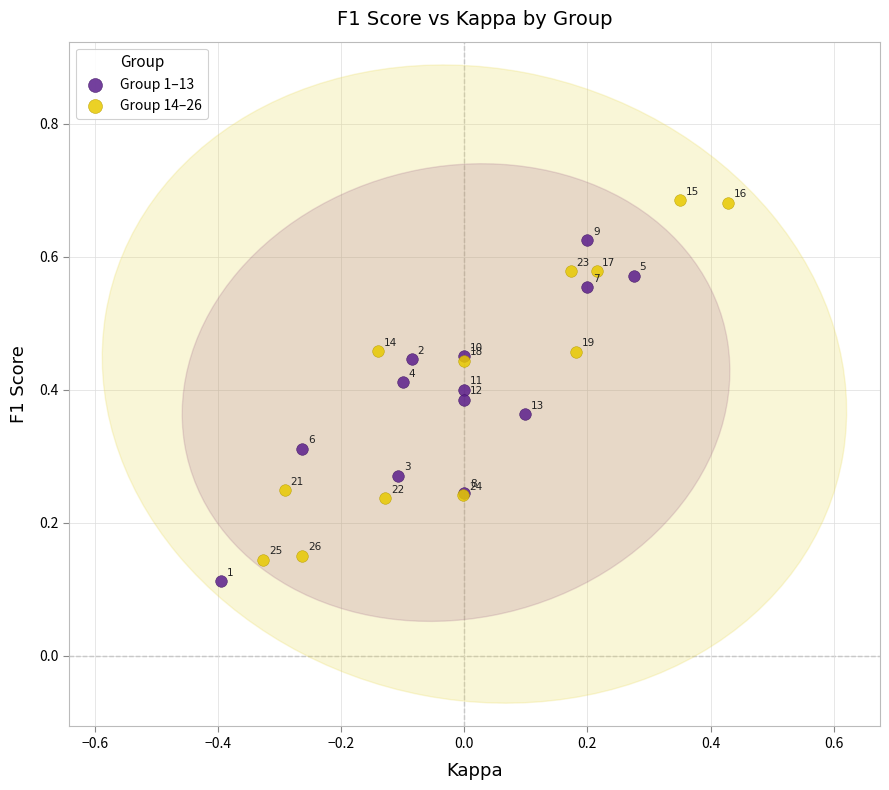

What are all the series names shown in the legend?

Group 1–13, Group 14–26